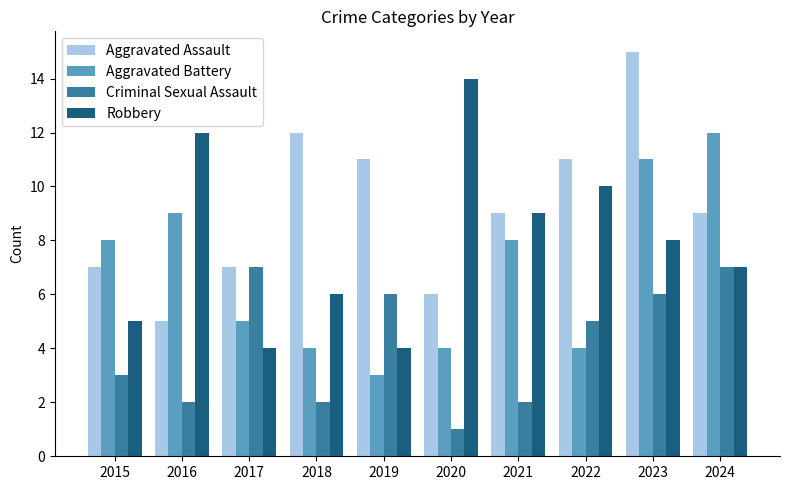

What value does the Robbery series have at 2016?

12